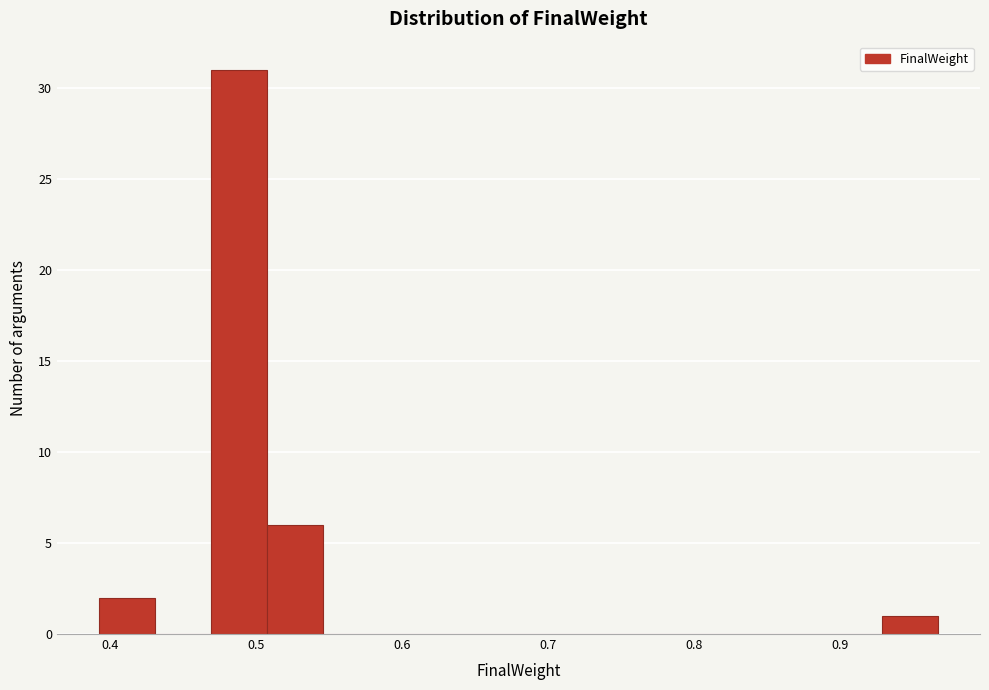

Around what value on the x-axis is the tallest bar? Give the approximate position of its centre, as read against the axis.

0.49